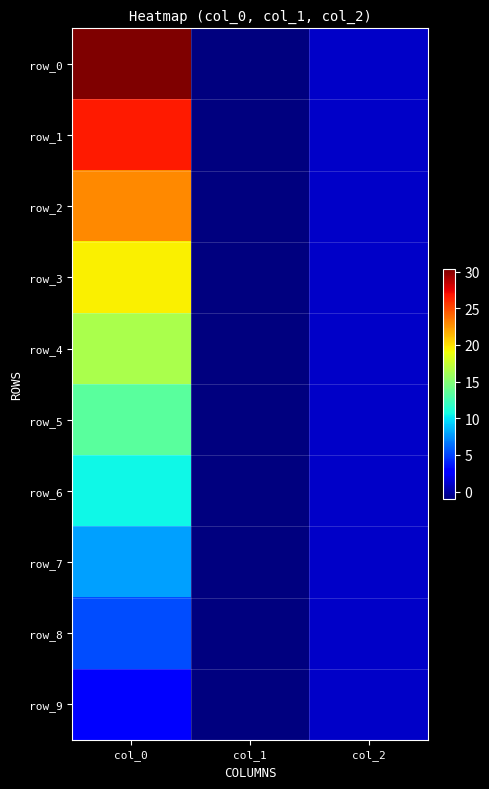

Which series has the widest spread of values?

row_0